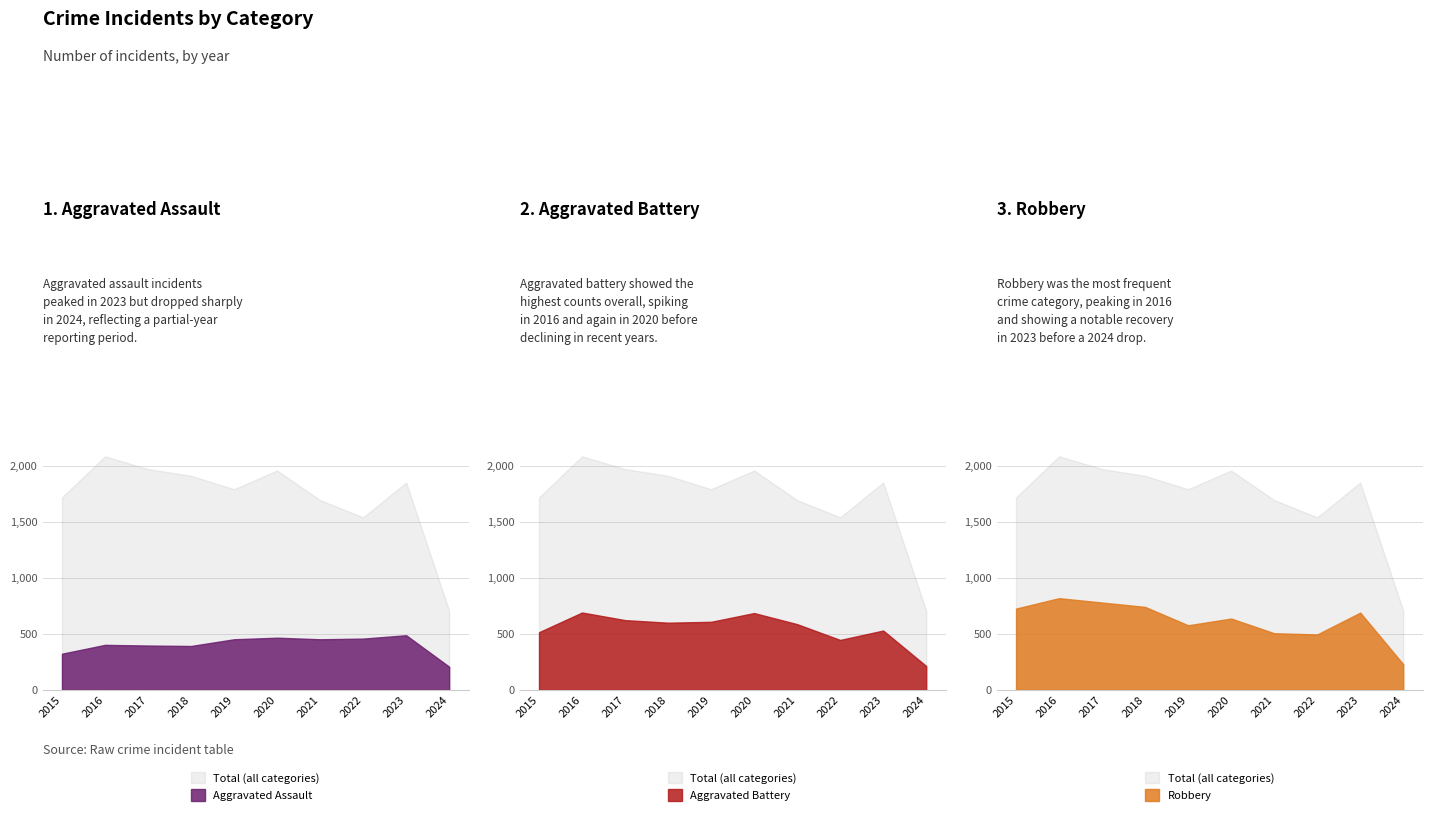

What is the sum of the Aggravated Battery values at 2024 and 2017?

836